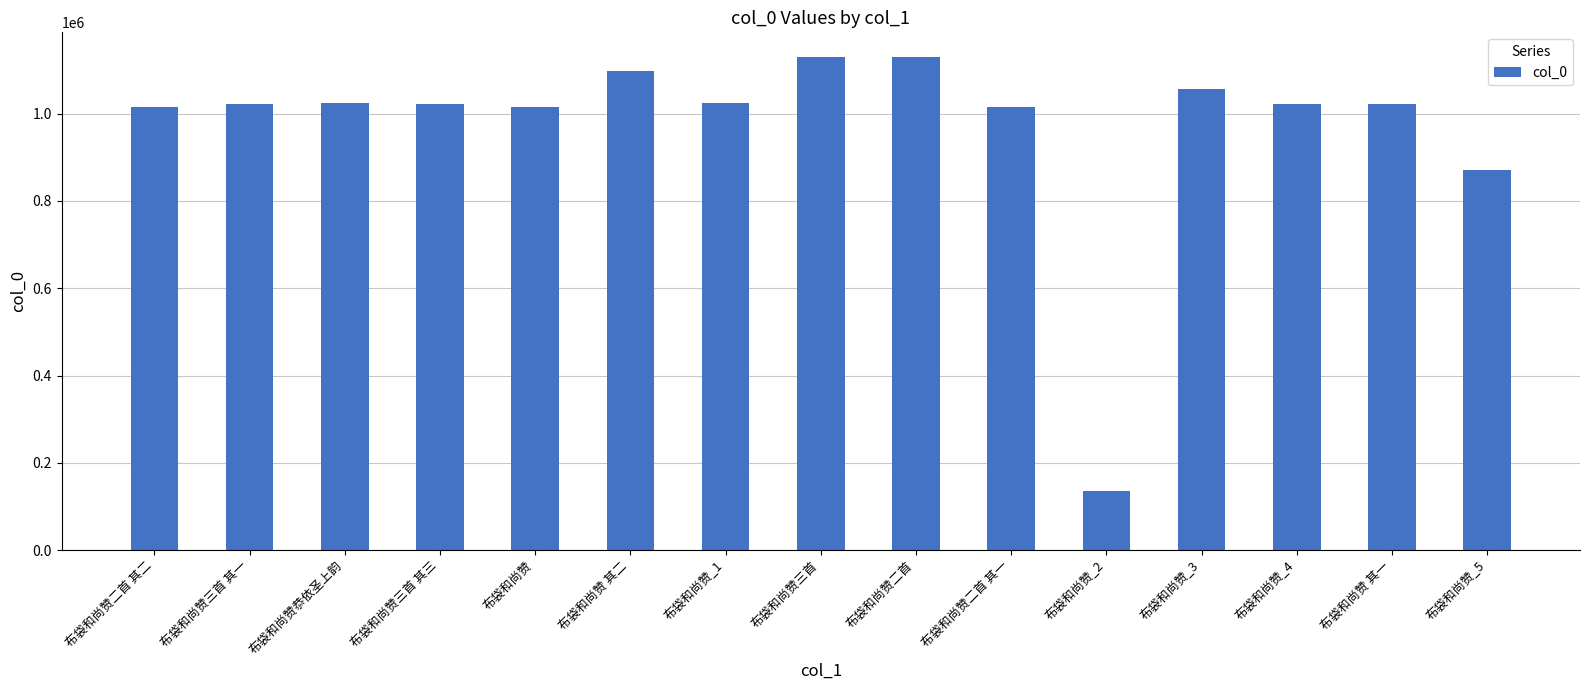

The chart shows a value of 542354 at 布袋和尚赞 其二. True or false?

False